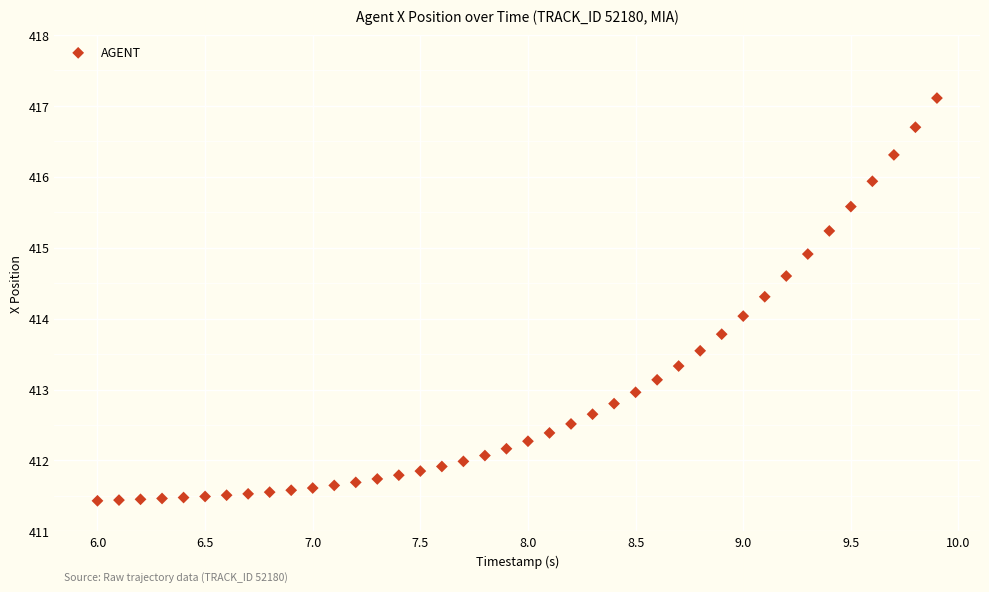

What is the range of Y values (max minus min)?

5.7